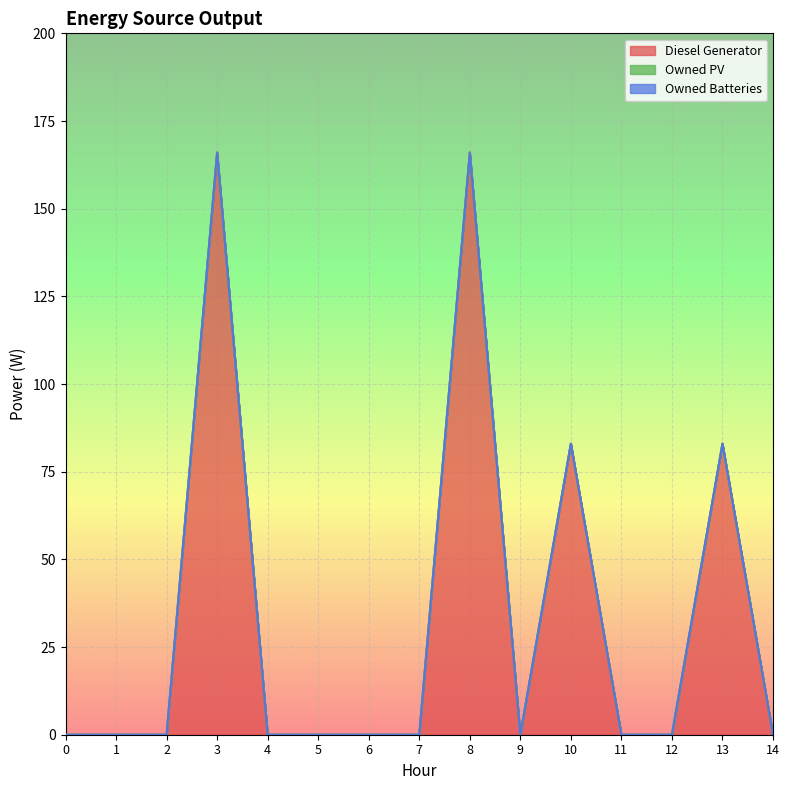

What are all the series names shown in the legend?

Diesel Generator, Owned PV, Owned Batteries